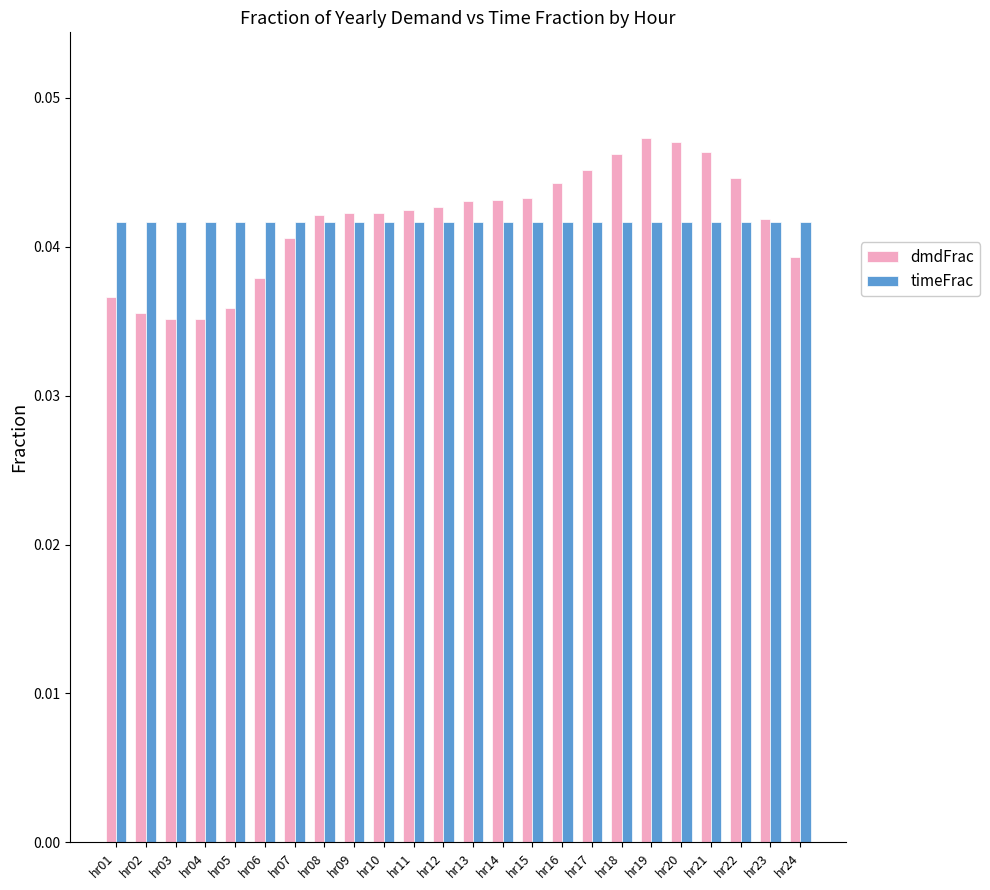

Rank the series by their maximum value, from lowest to highest.

timeFrac, dmdFrac